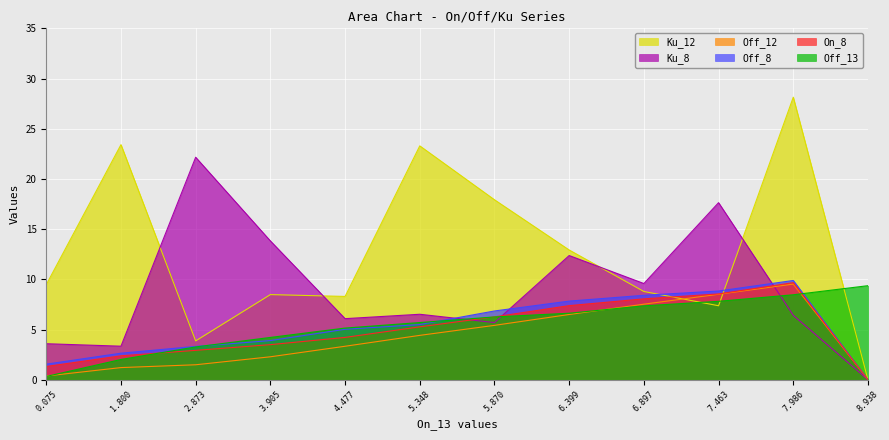

Where does the On_8 series first go above 5?

5.348